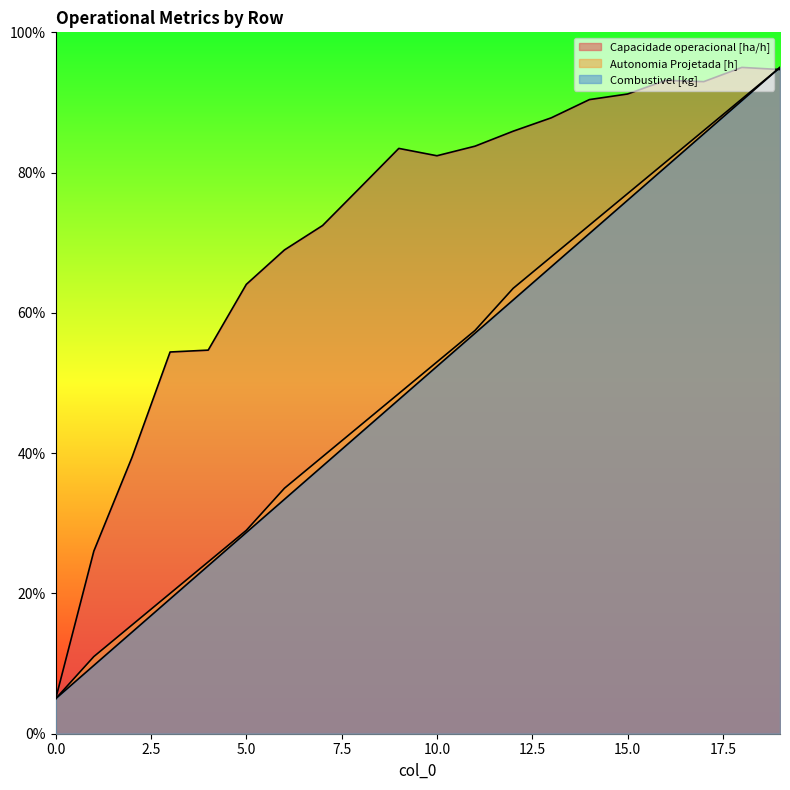

What is the value of the Capacidade operacional [ha/h] point at the 16th from the left?

9.1